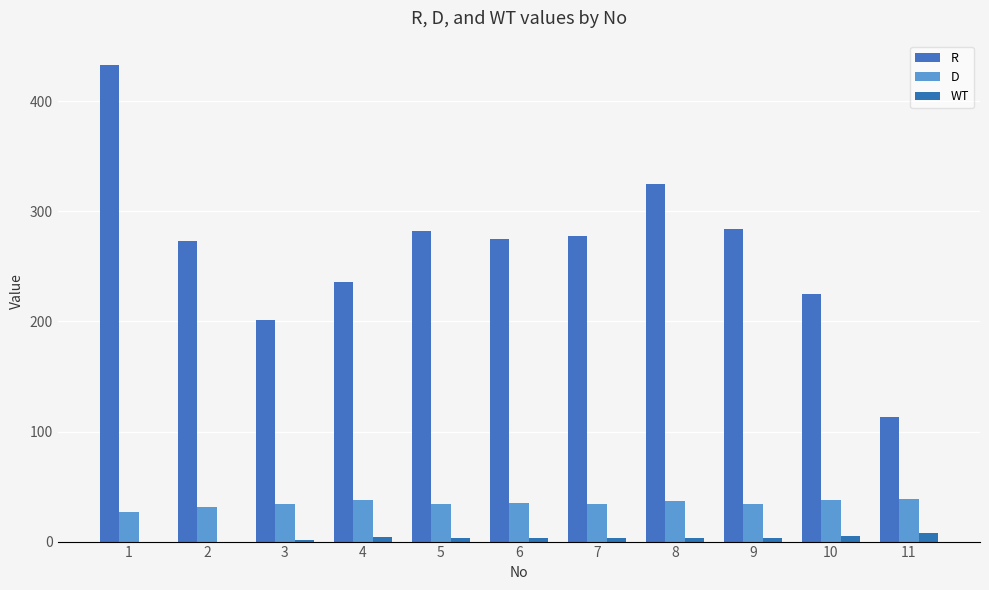

Rank the categories by R value from lowest to highest.

11, 3, 10, 4, 2, 6, 7, 5, 9, 8, 1